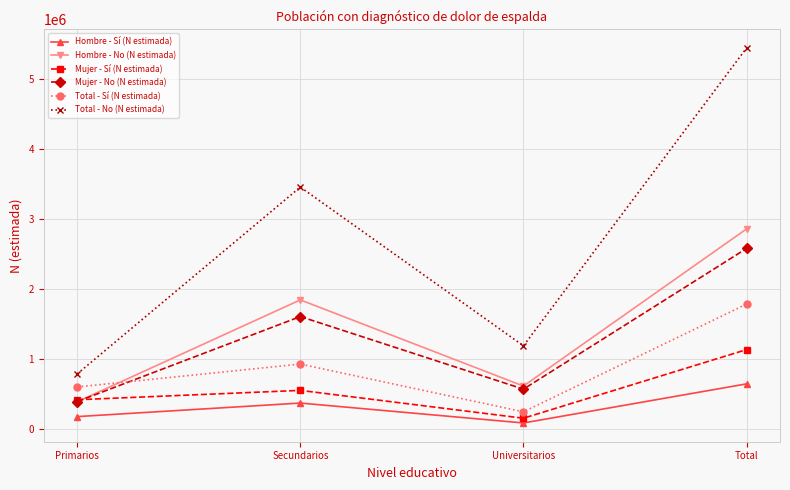

At which label does Total - Sí (N estimada) reach its minimum?

Universitarios